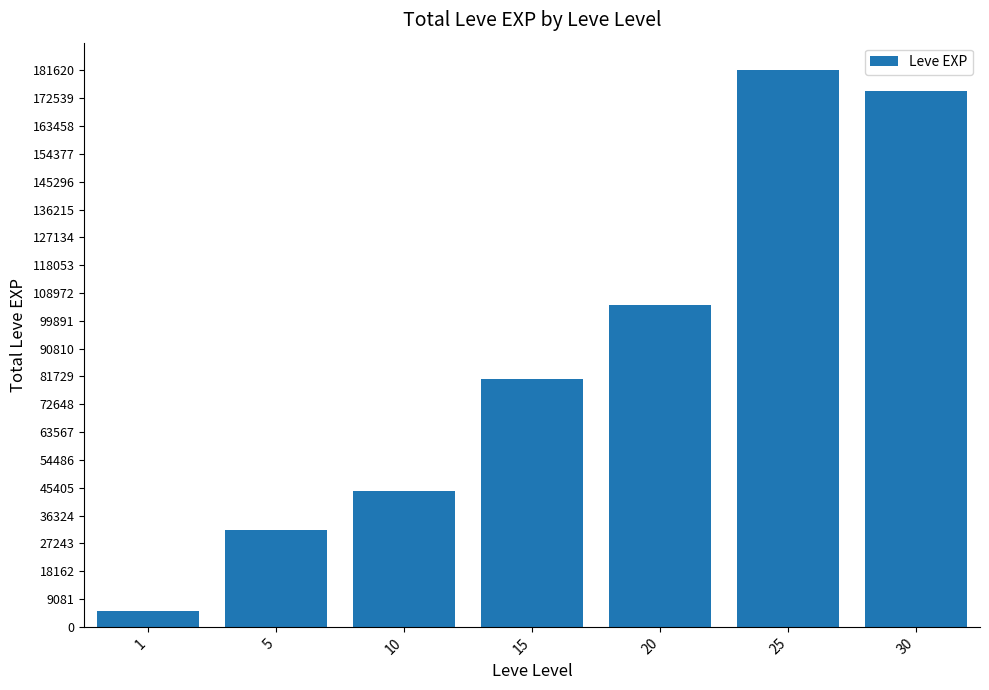

What is the value of the 1st bar from the left?

5120